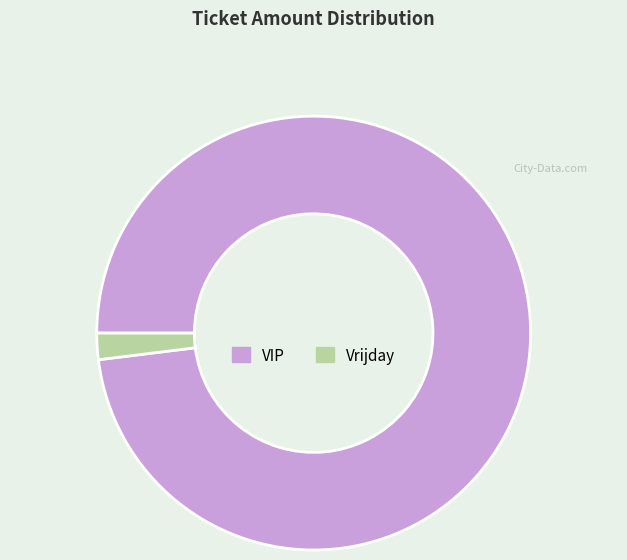

What is the largest slice in the pie chart?

VIP